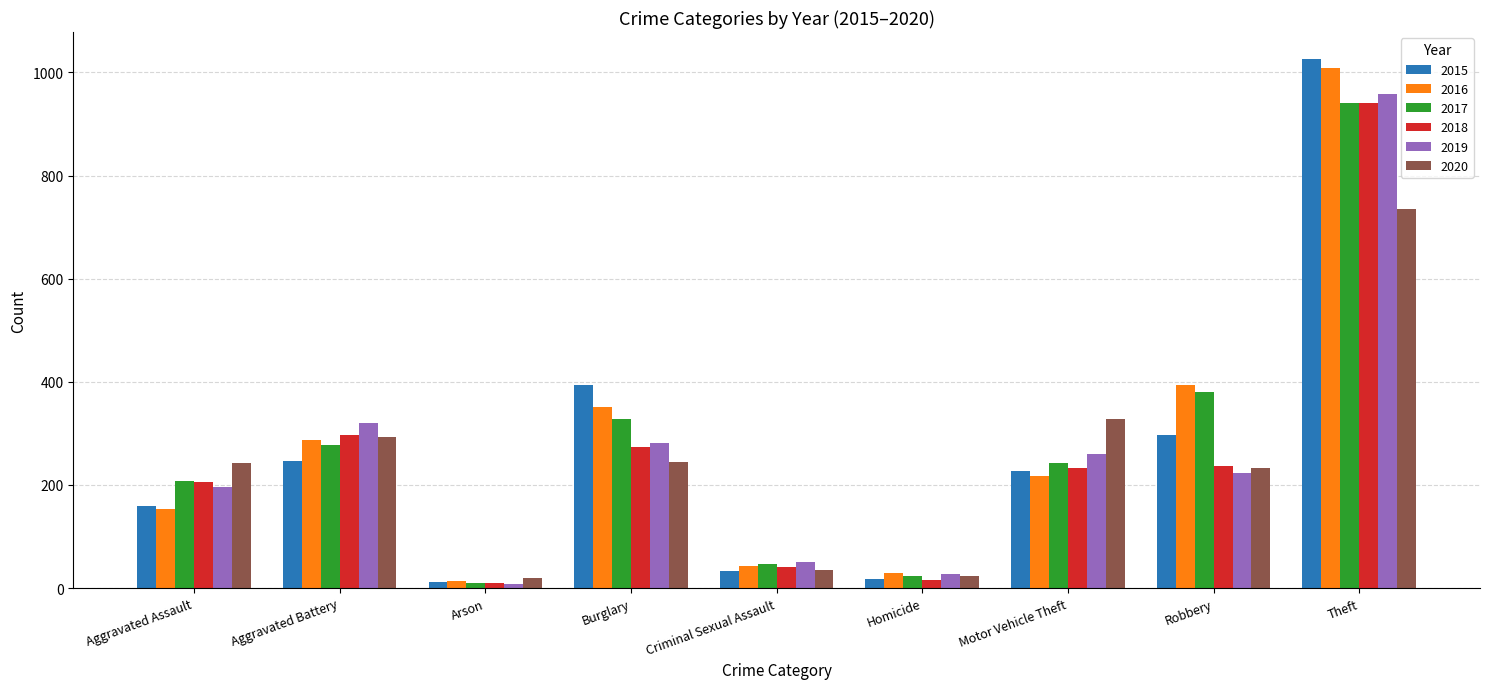

At which label is 2019 closest to 483?

Aggravated Battery